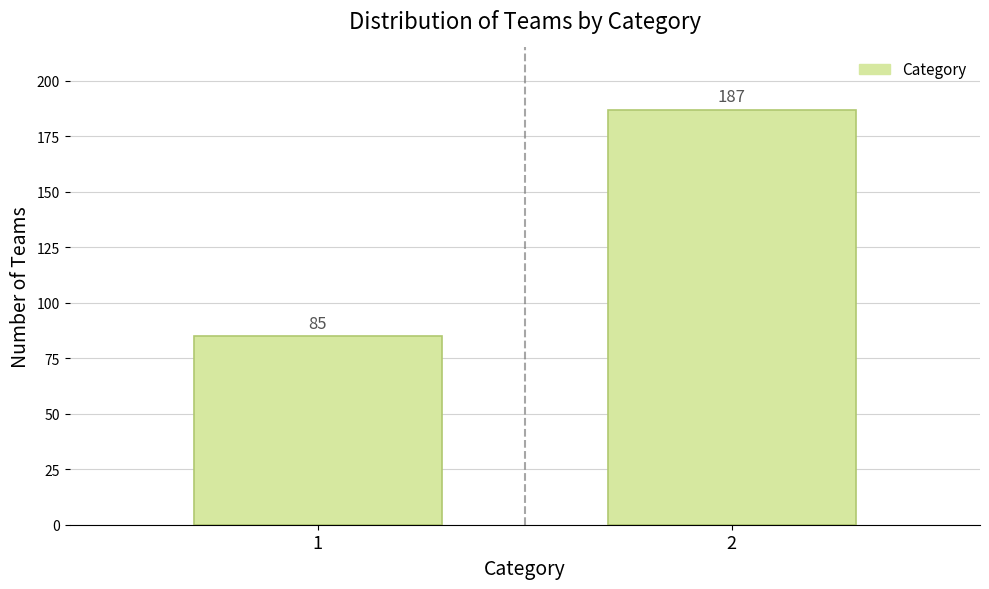

Reading left to right, what are all the values shown in this chart?

85	187